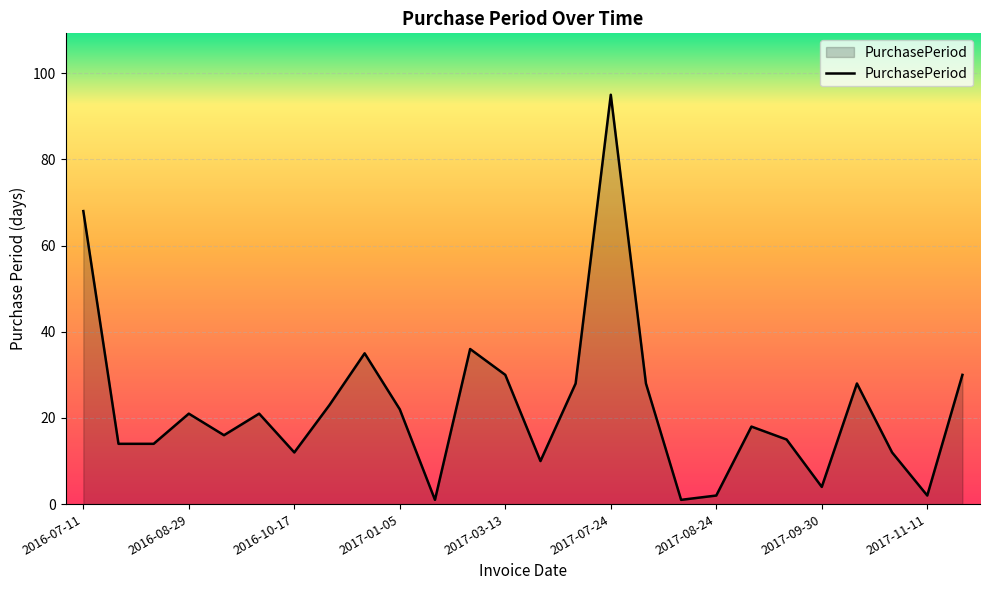

How many lines are shown in the chart?

1